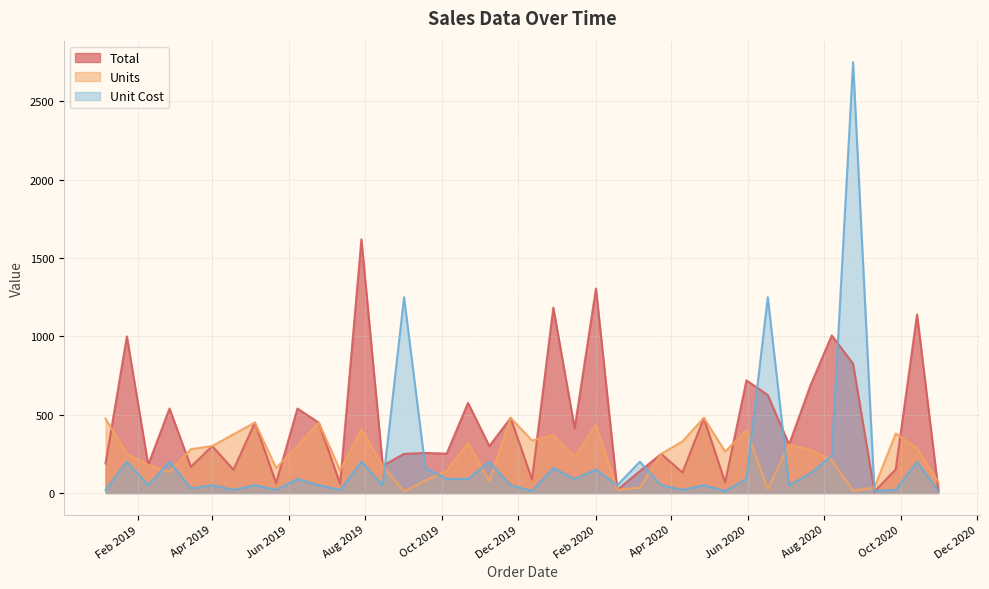

Does the chart display data point markers on the line(s)?

No